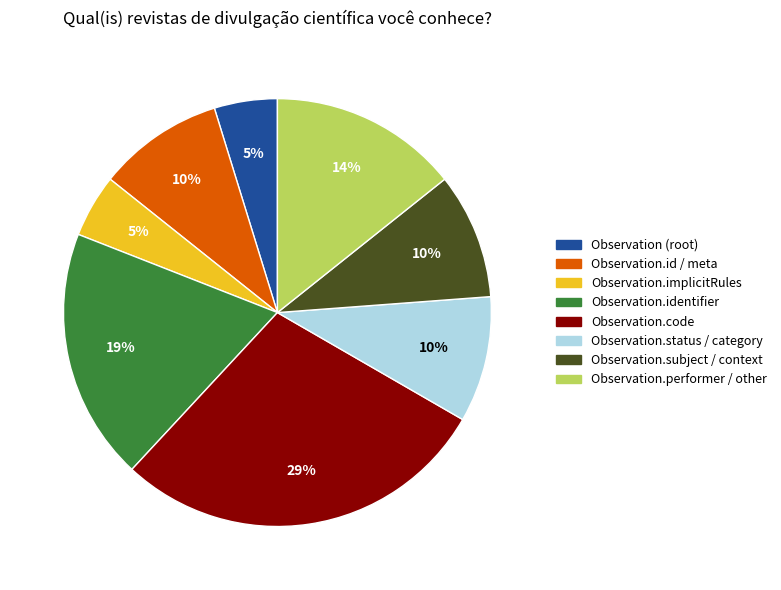

To the nearest percent, what is the difference between the Observation.identifier and Observation (root) slice percentages?

14%